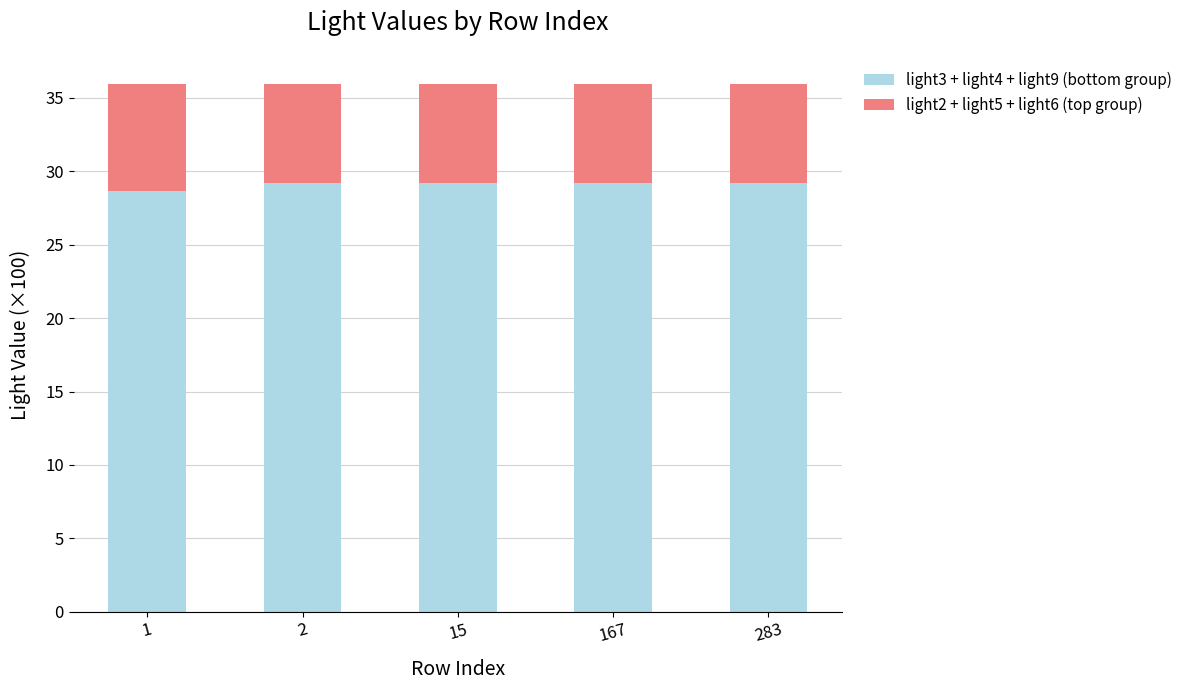

True or false: light3 + light4 + light9 (bottom group) has a value of 7.3 at 1.

False